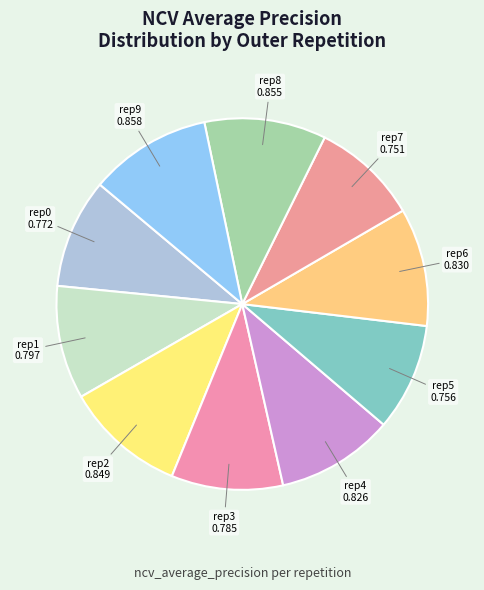

Which slice is the largest?

outer-repetition9